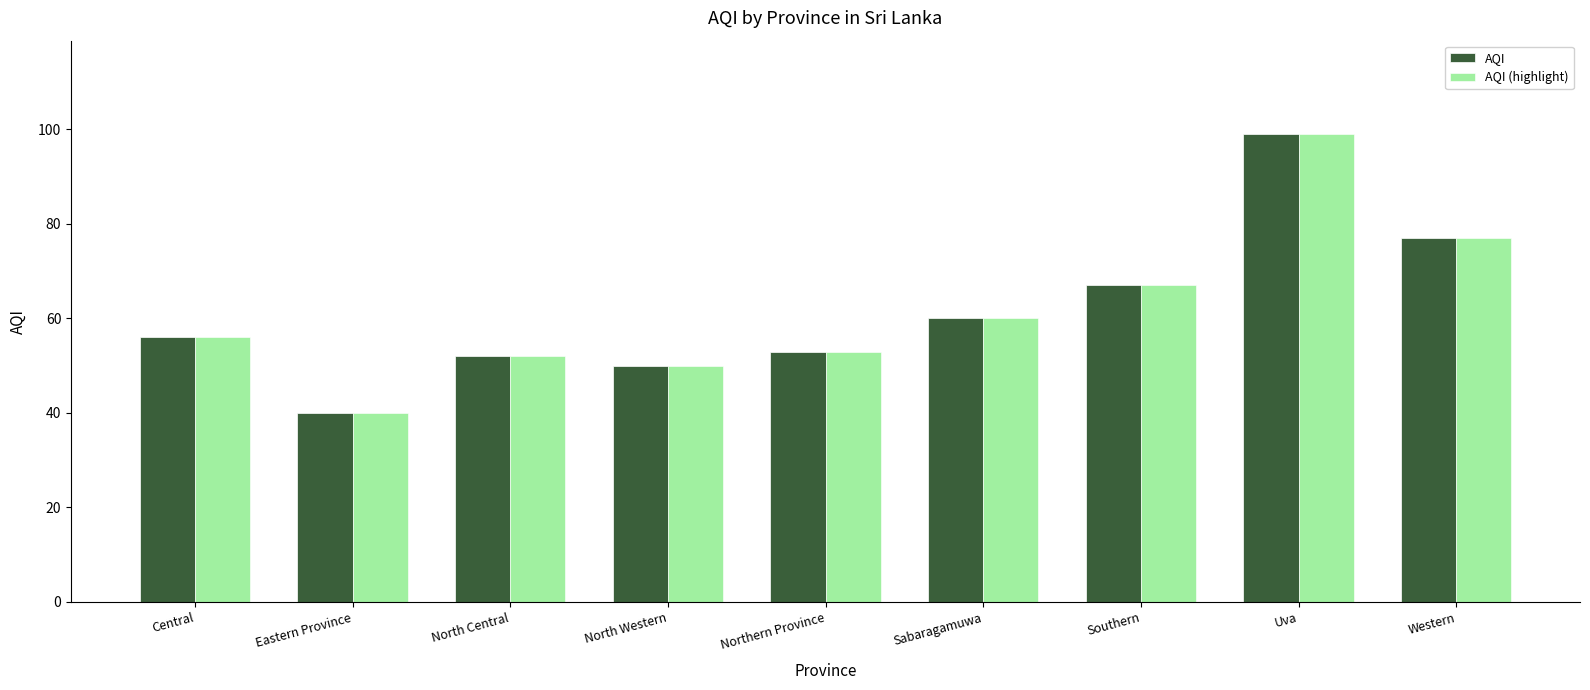

What is the greatest value displayed?

99